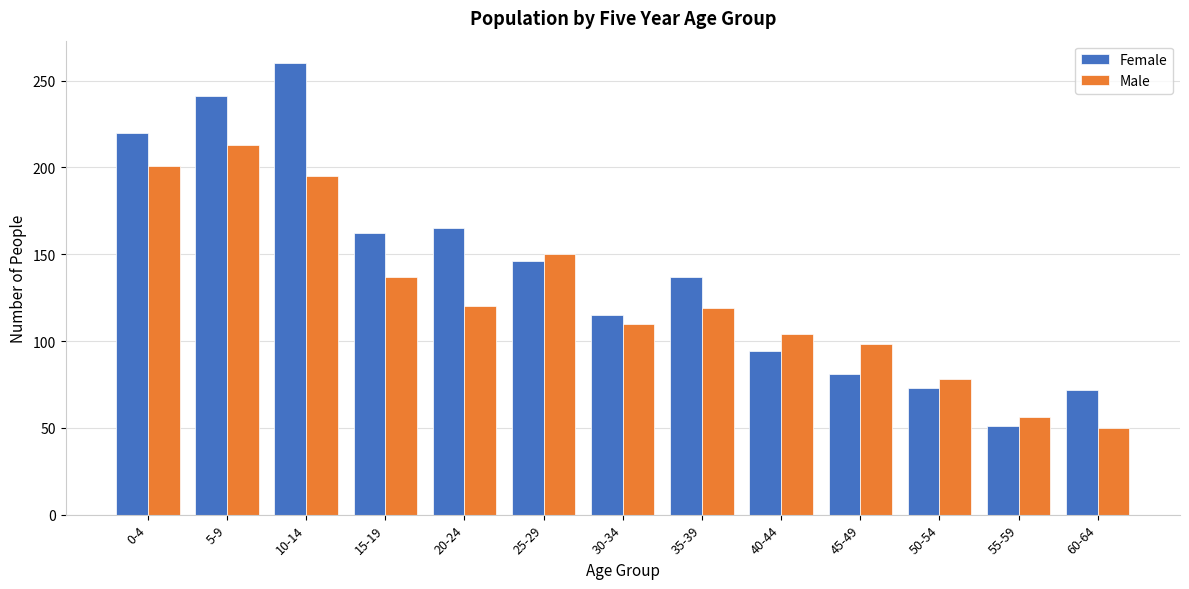

Between 5-9 and 20-24, which series saw the biggest shift?

Male